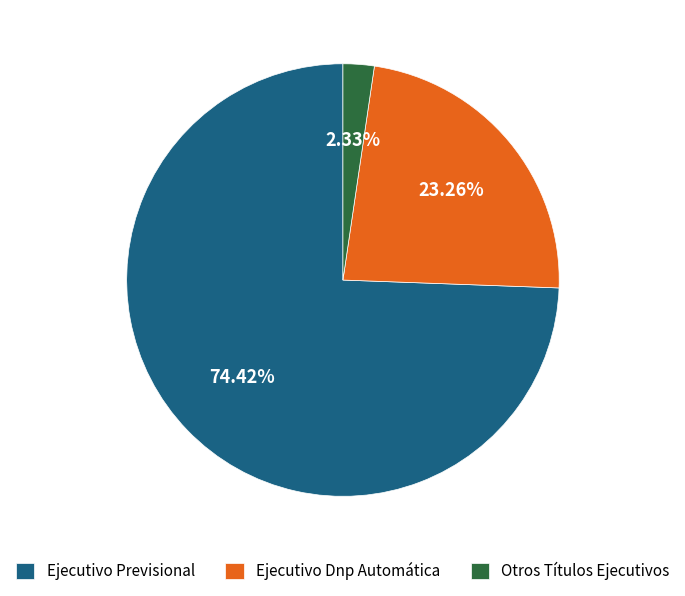

Between Ejecutivo Previsional and Ejecutivo Dnp Automática, which is larger?

Ejecutivo Previsional